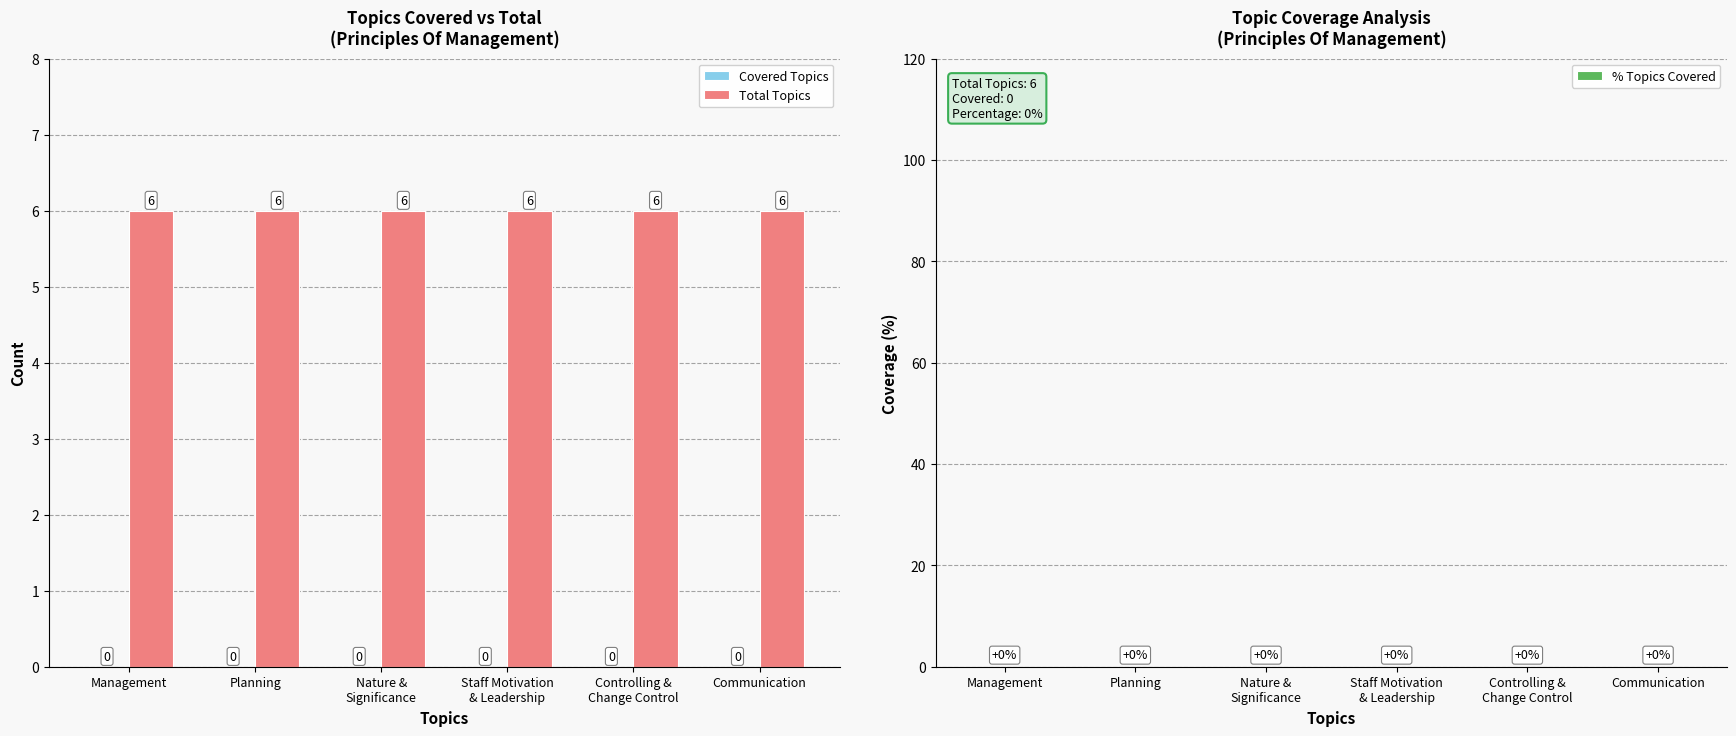

At Nature &
Significance, list the series in order from smallest to largest.

Covered Topics, % Topics Covered, Total Topics